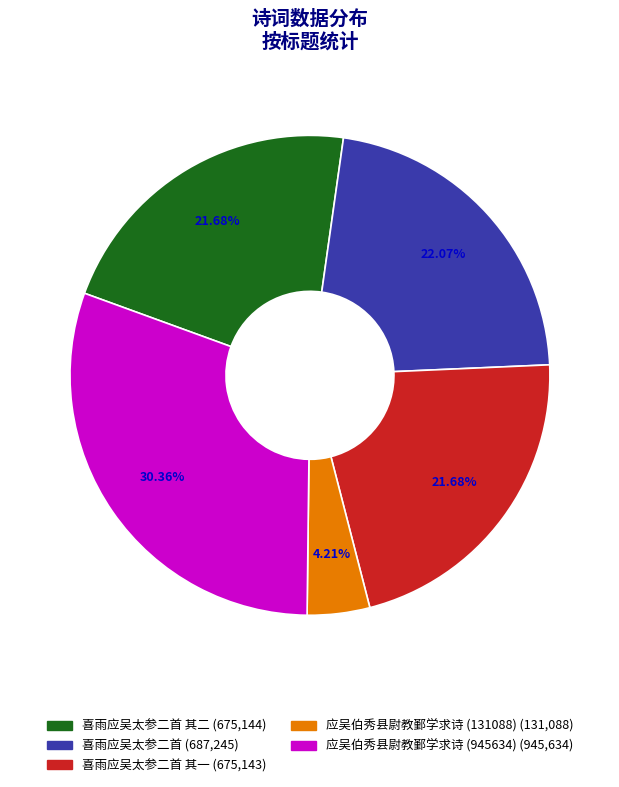

Is there a majority slice in this chart?

No